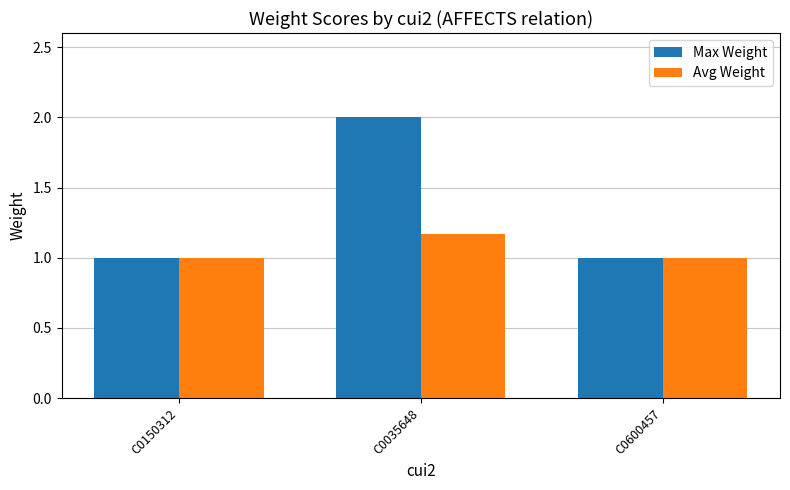

True or false: Avg Weight has a value of 1.0 at C0150312.

True